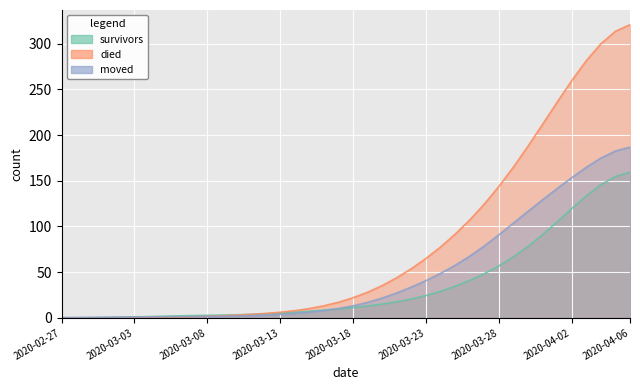

At which category is the sum across all series the highest?

2020-04-06